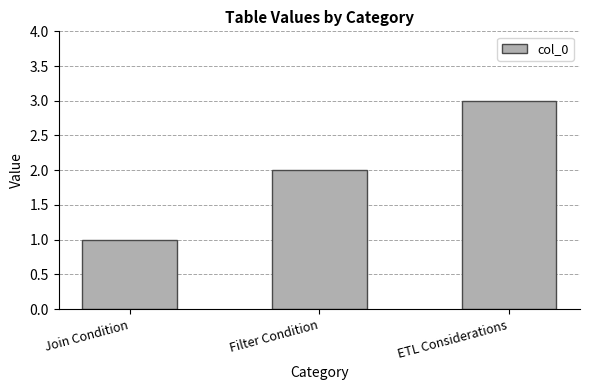

Count the values in the range 1 to 3.

3